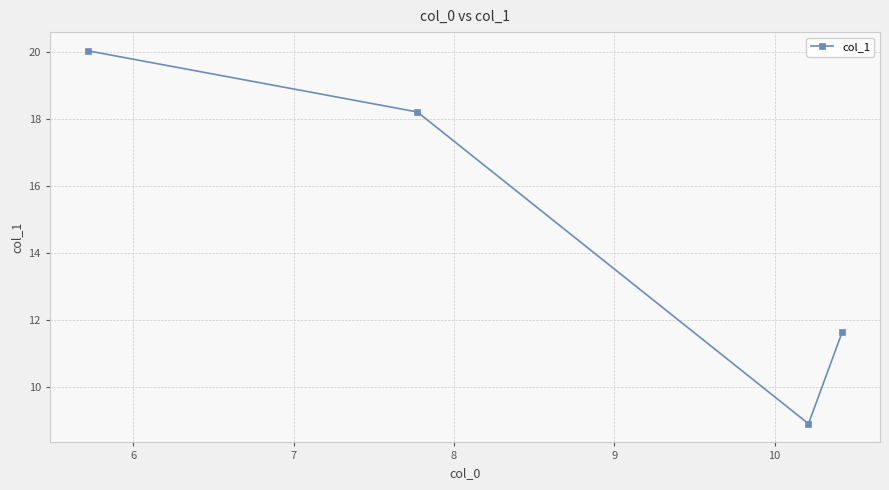

What is the minimum value shown in the chart?

8.9